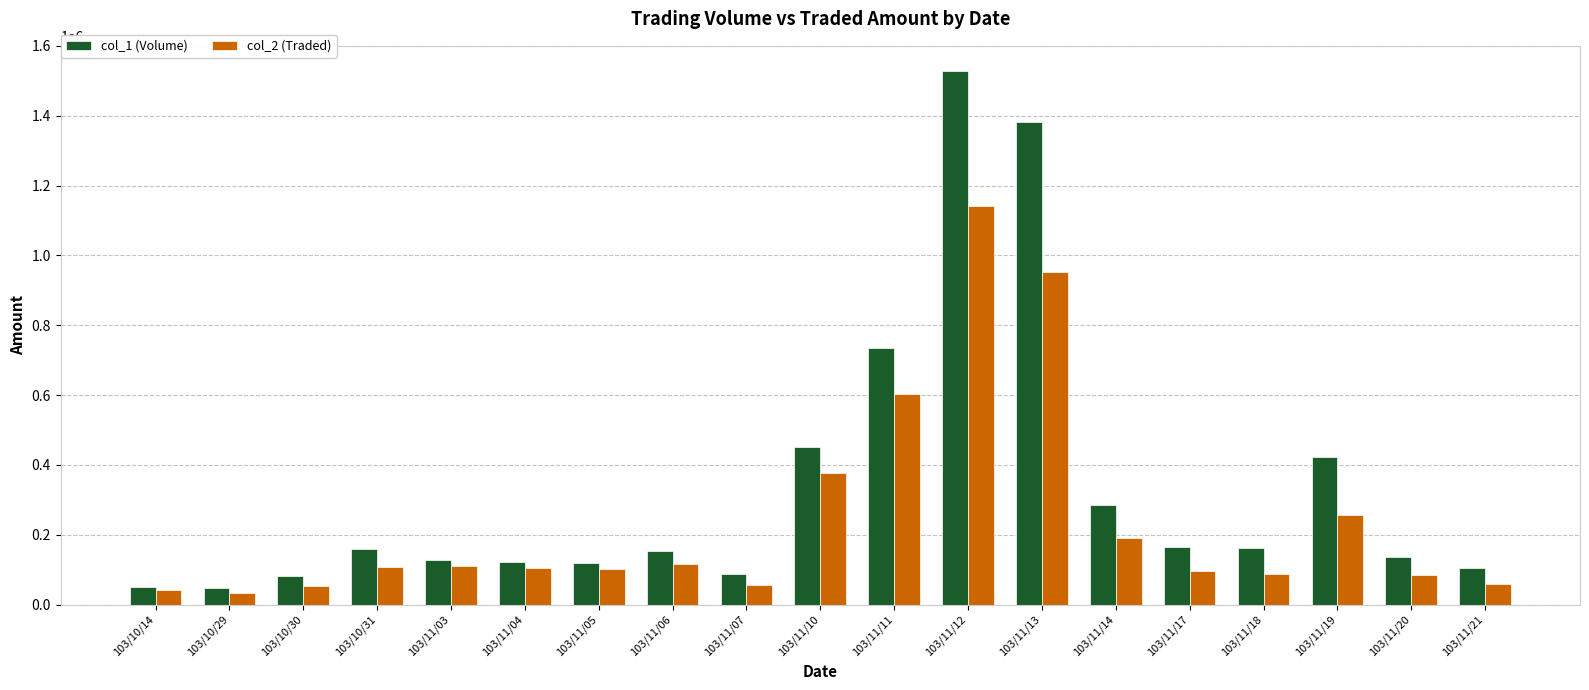

At which category is the sum across all series the highest?

103/11/12